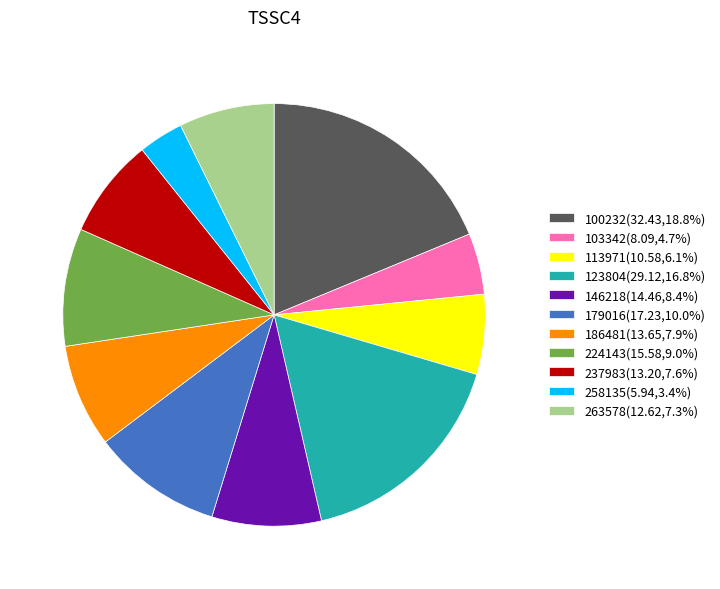

Do 224143(15.58,9.0%) and 146218(14.46,8.4%) together represent more than half of the pie?

No